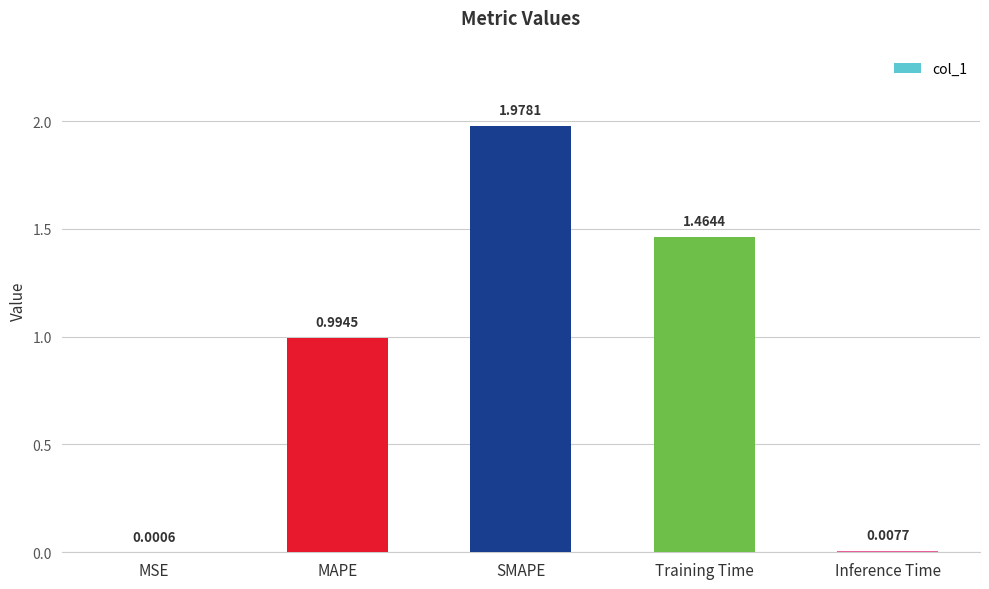

What is the sum of all values?

4.4